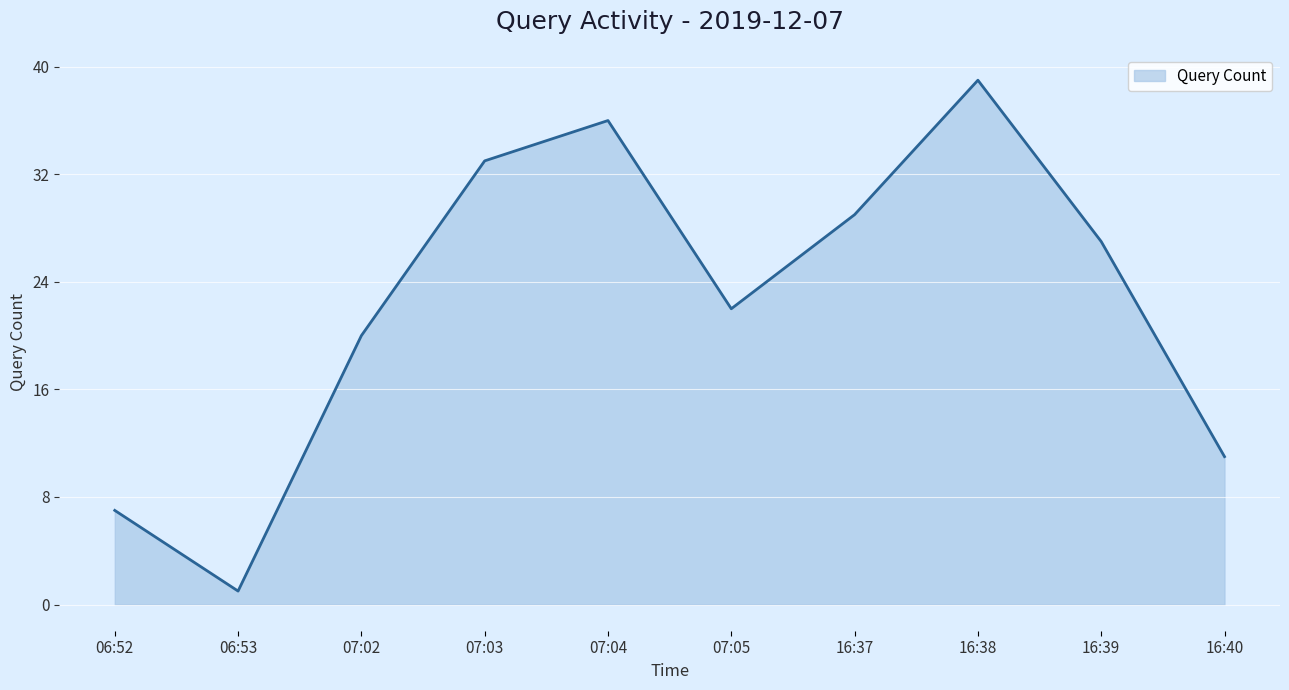

Is it true that the value at 07:04 is 36?

True